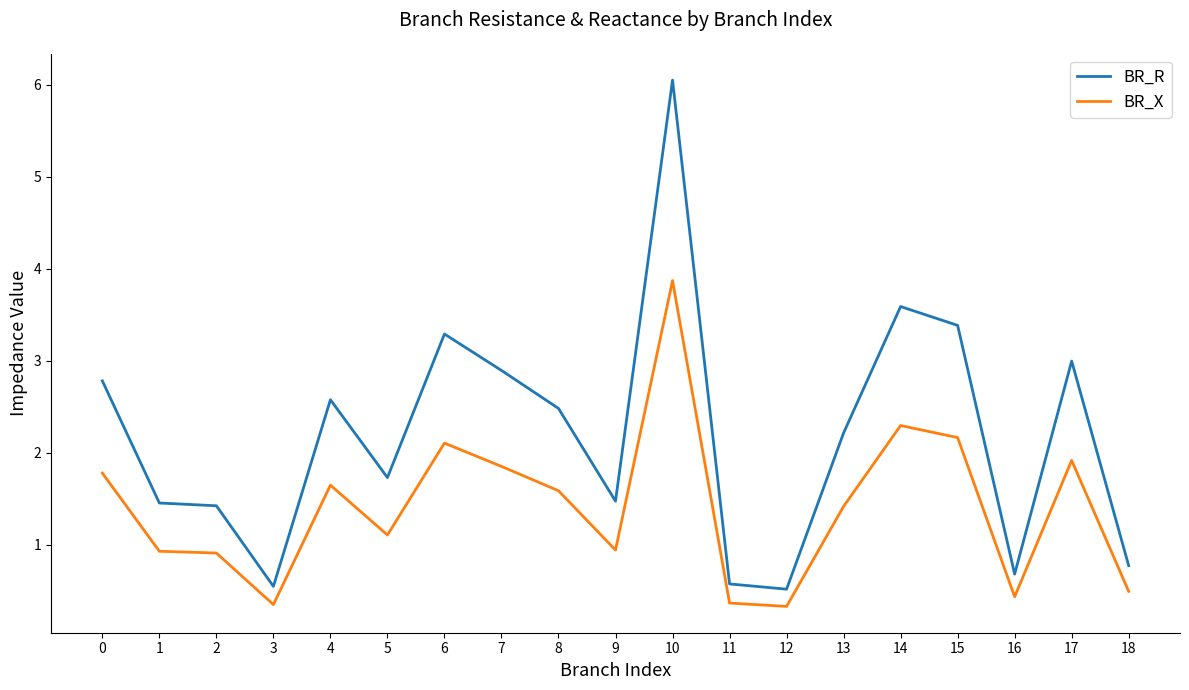

The value of BR_X at 3 is 0.4. True or false?

True